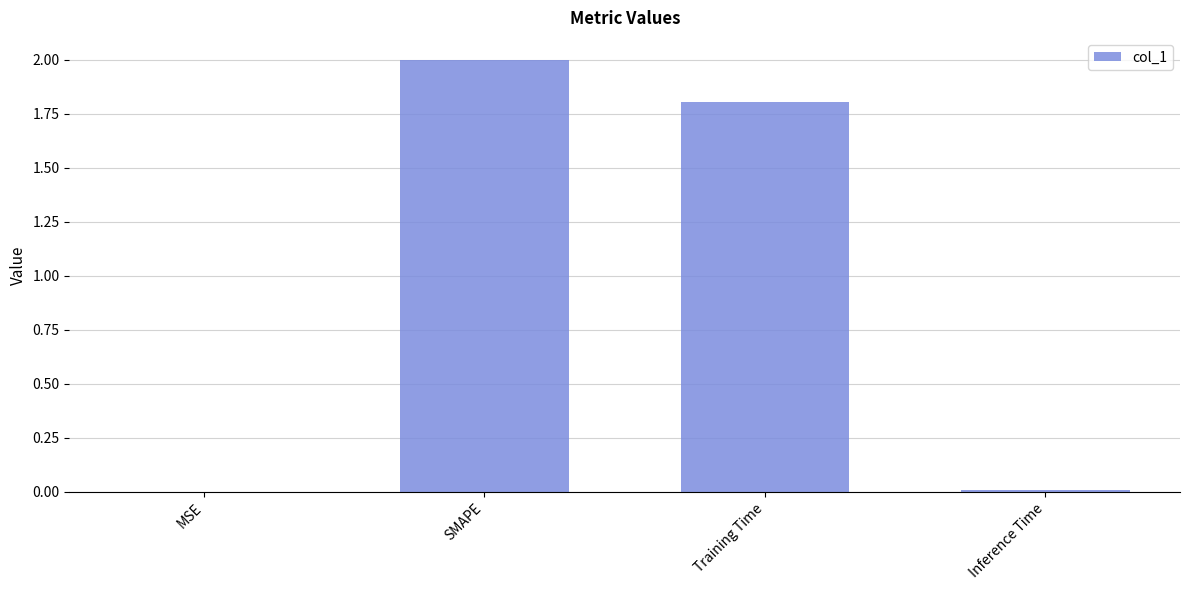

Is it true that the value at Training Time is 2.9?

False